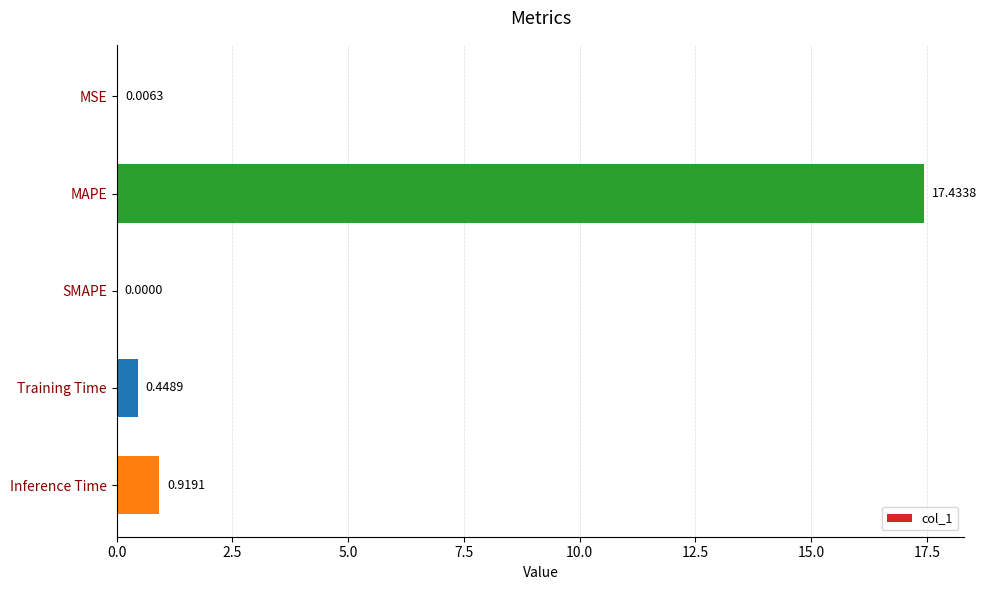

At which label is the value closest to 8?

Inference Time